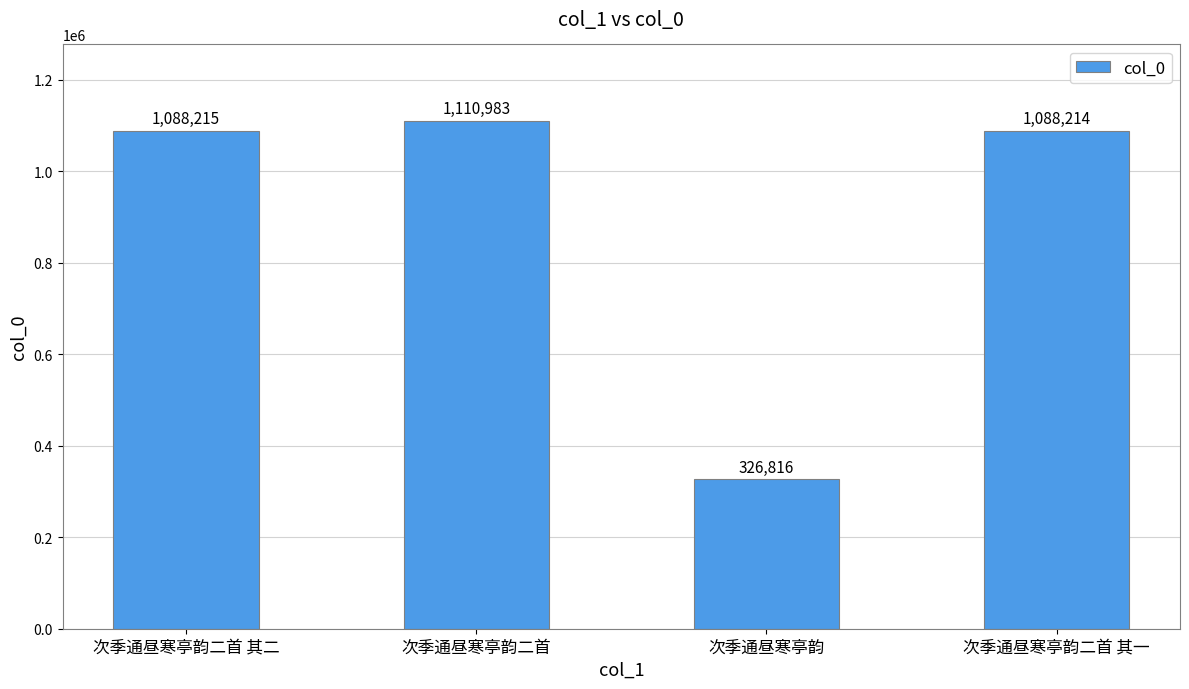

The value at 次季通昼寒亭韵二首 is 1842963. True or false?

False